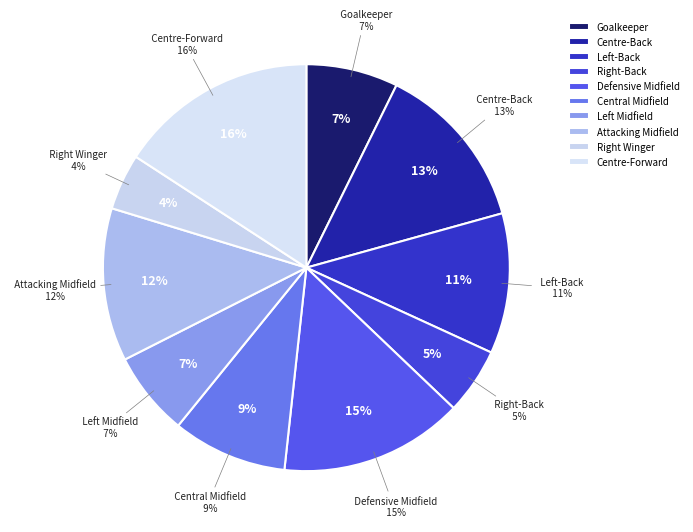

Which slice is the largest?

Centre-Forward